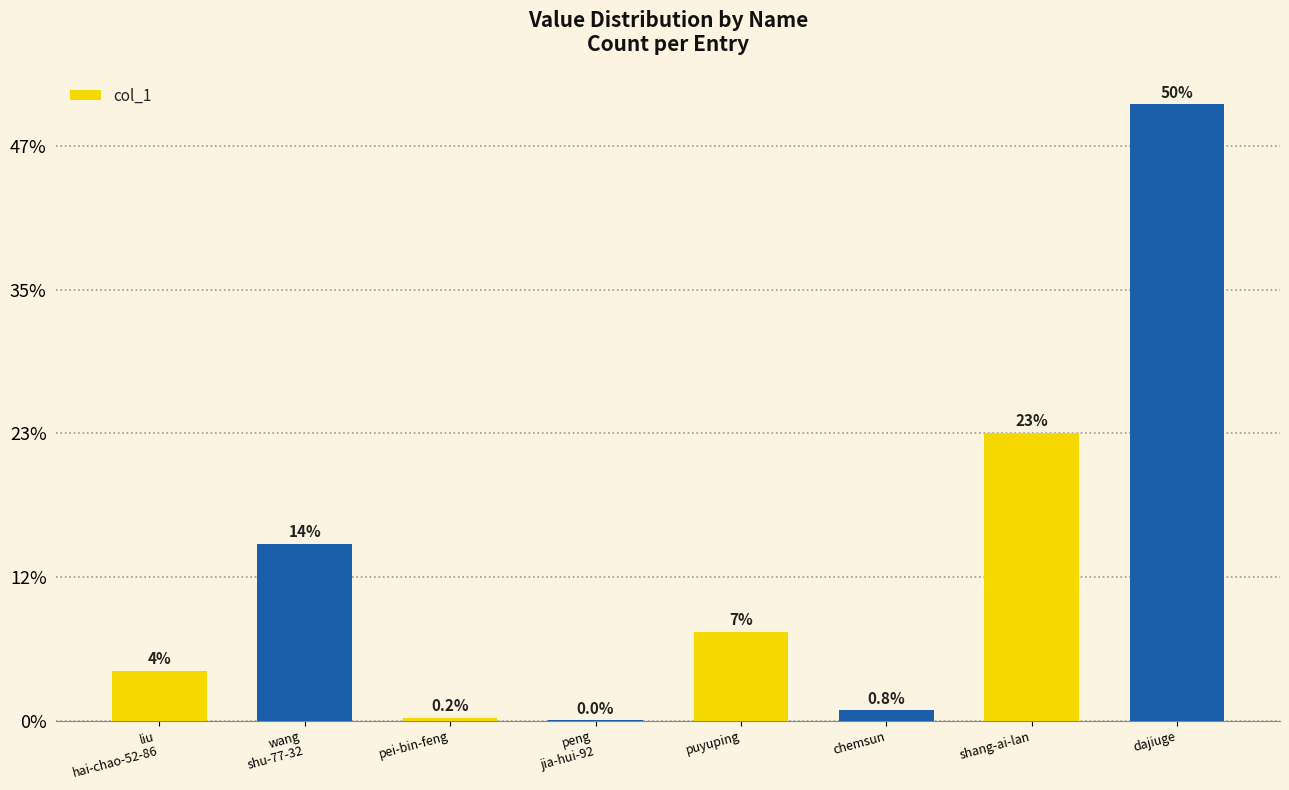

Are the bars horizontal?

No